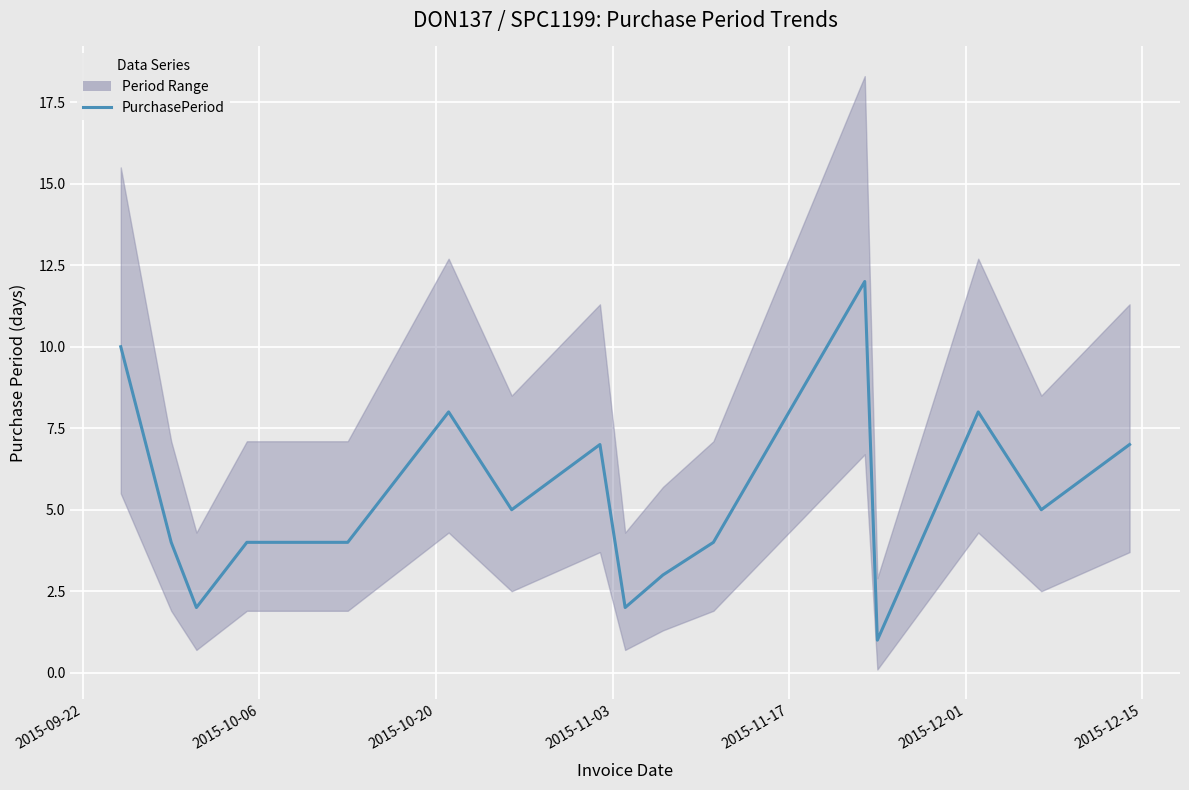

What is the difference between the maximum and minimum values?

11